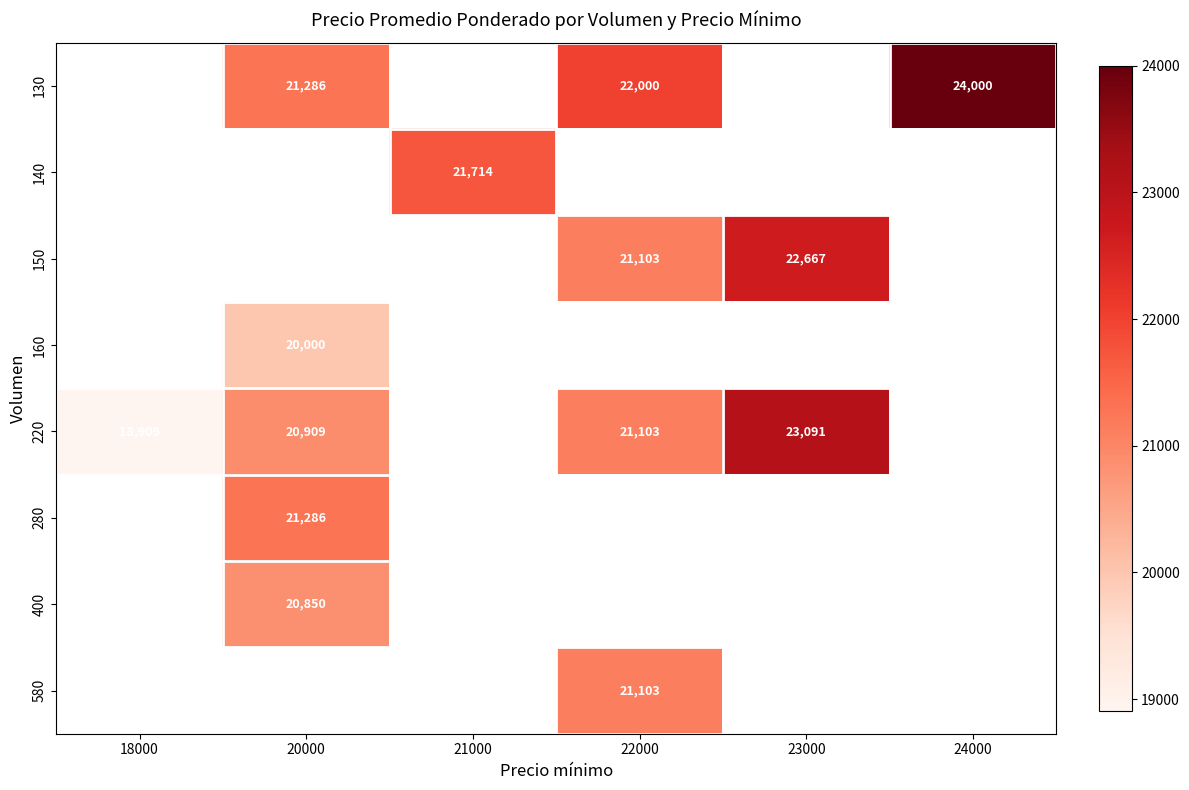

True or false: 220 has a value of 7423 at 20000.

False